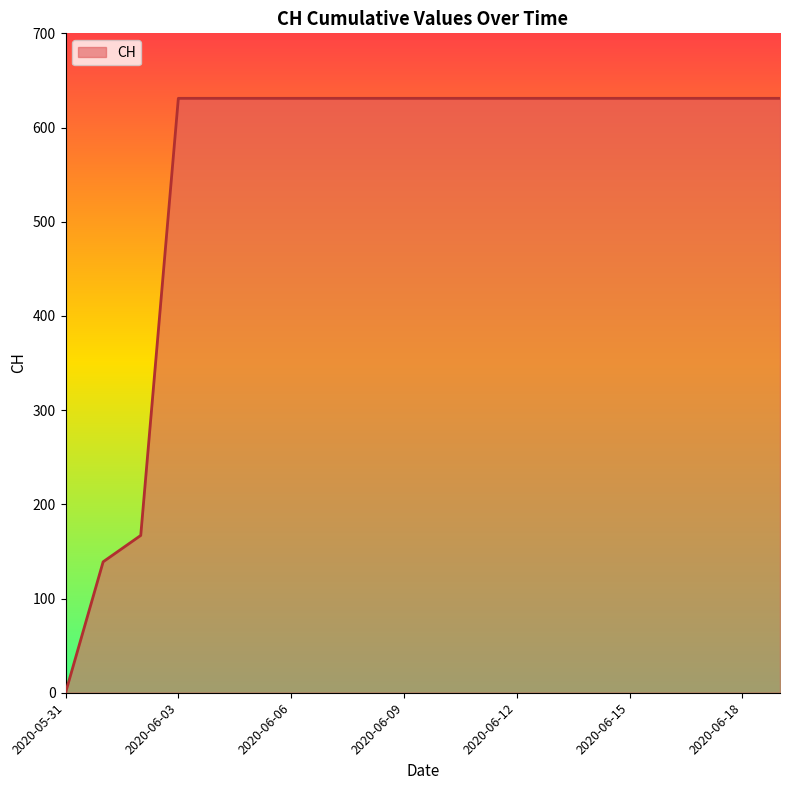

What is the greatest value displayed?

631